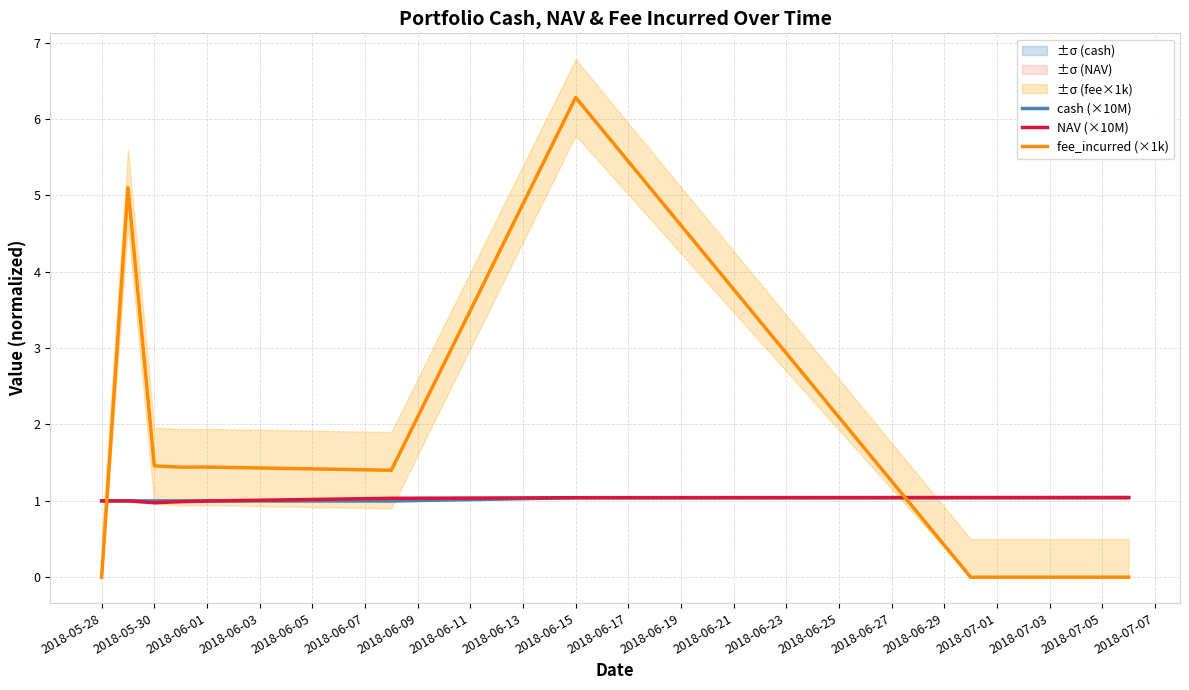

How many values in the NAV (×10M) series exceed 1?

6